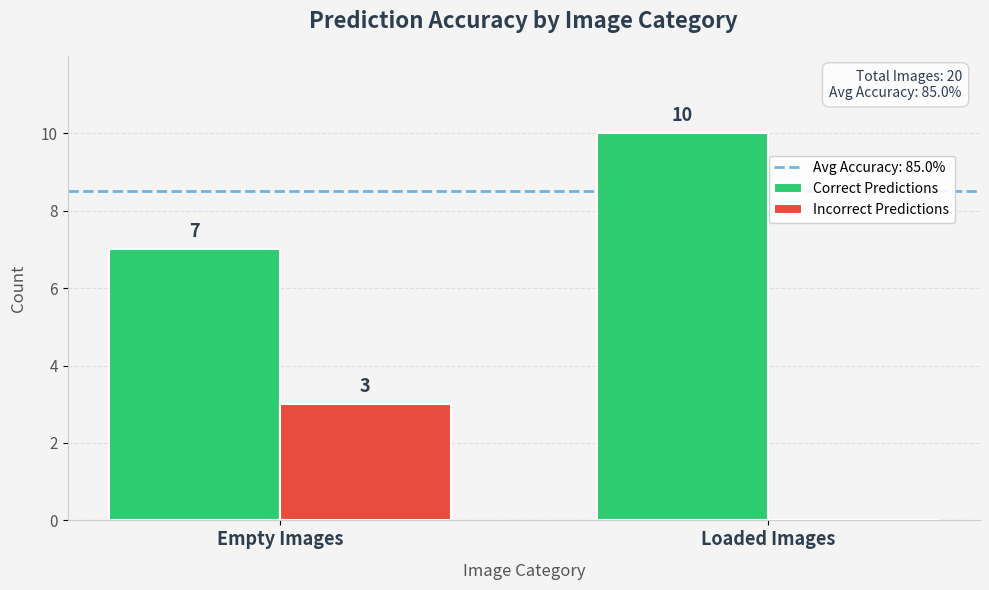

Does the chart contain stacked bars?

No